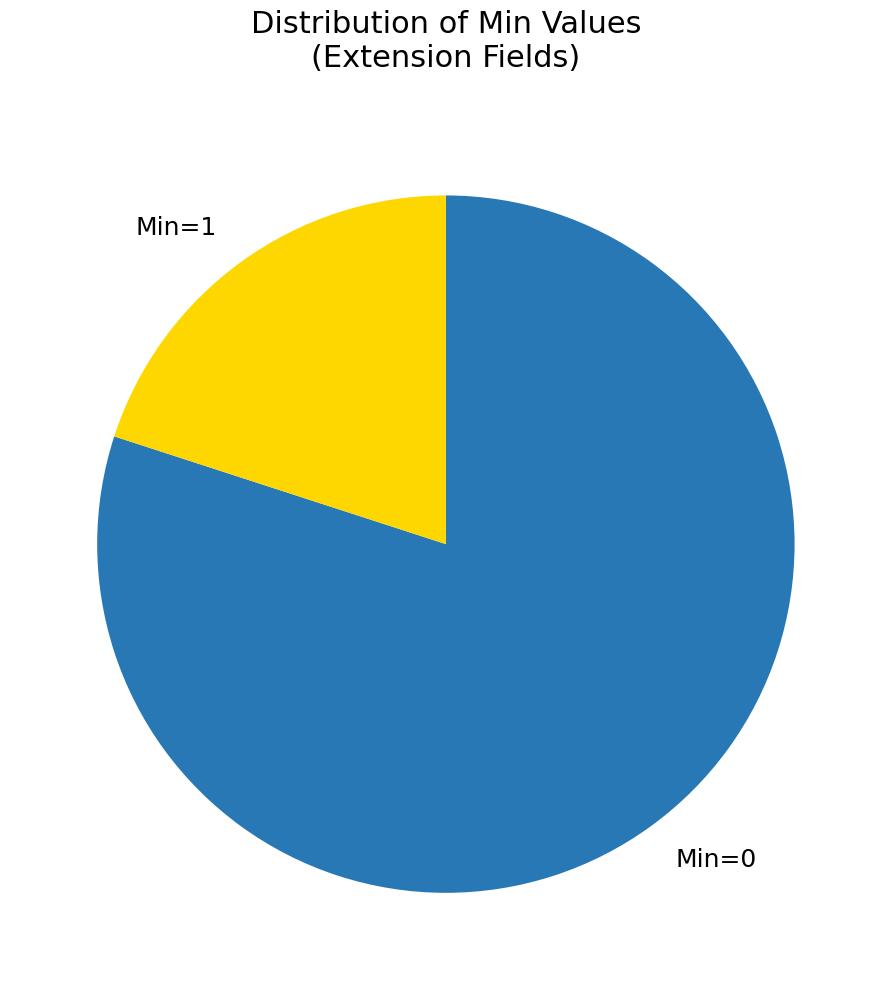

Do Min=1 and Min=0 together represent more than half of the pie?

Yes